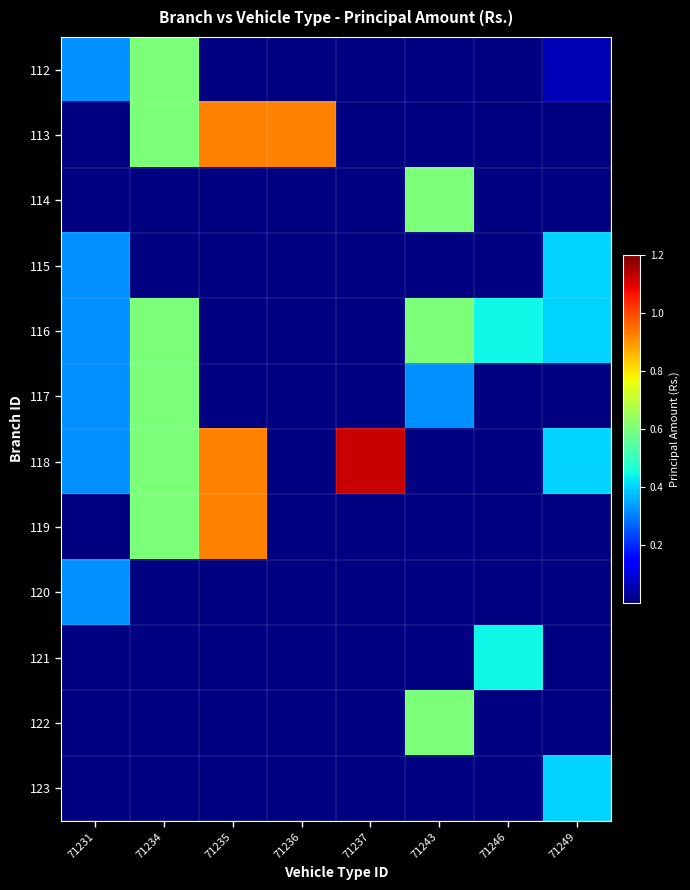

Which has a higher value, 71246 or 71237?

71246